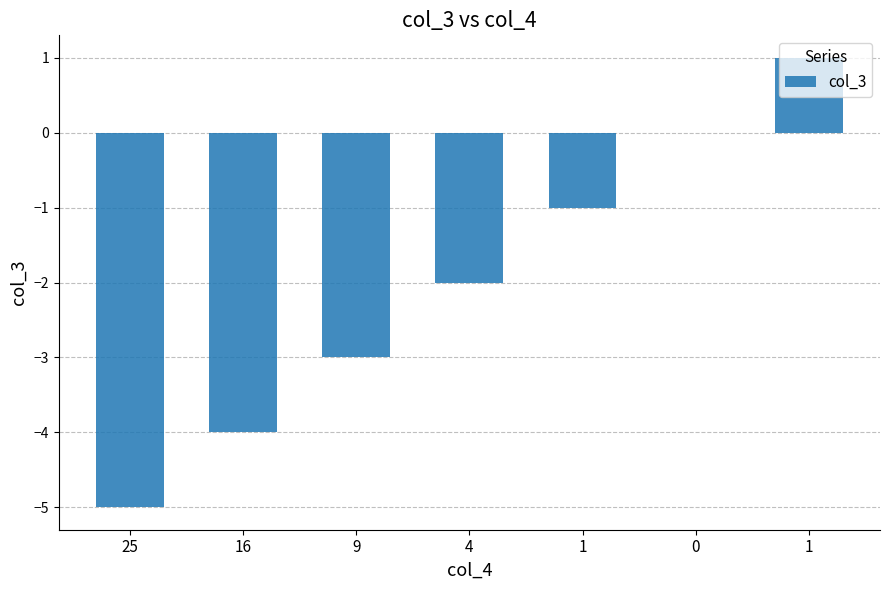

How many series are shown in this chart?

1